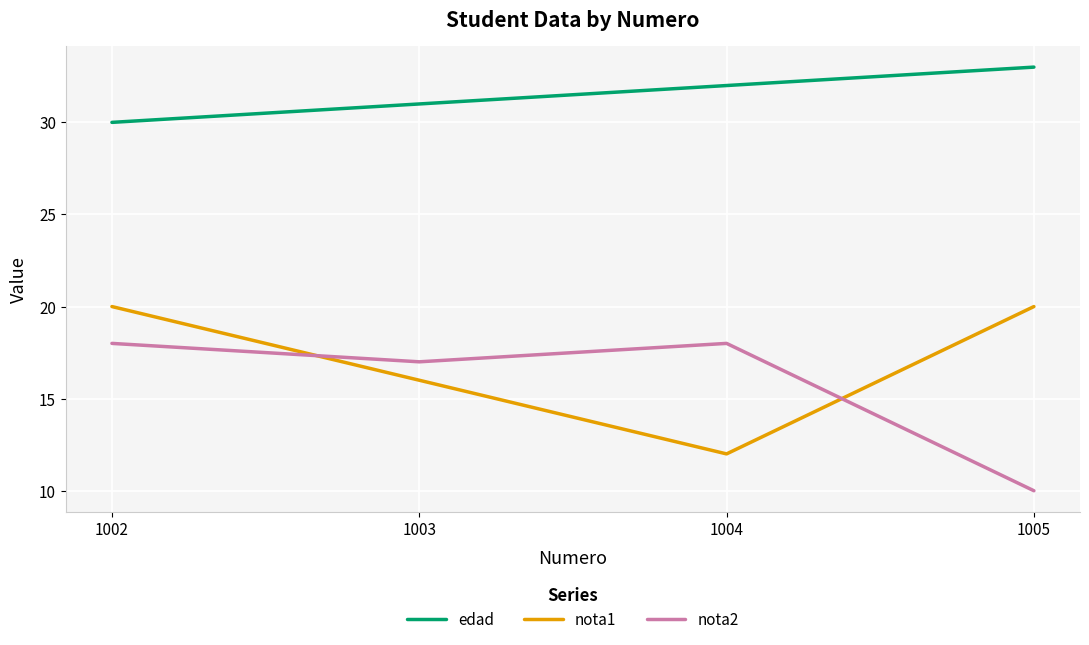

What is the sum of all nota2 values?

63